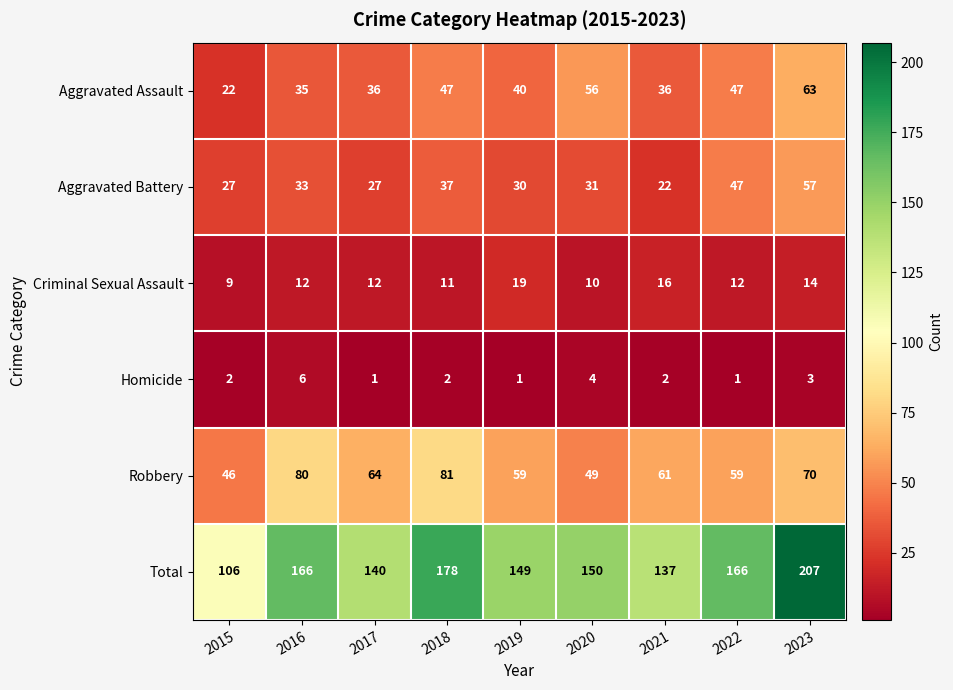

What is the difference between the maximum and minimum values in the Total series?

101